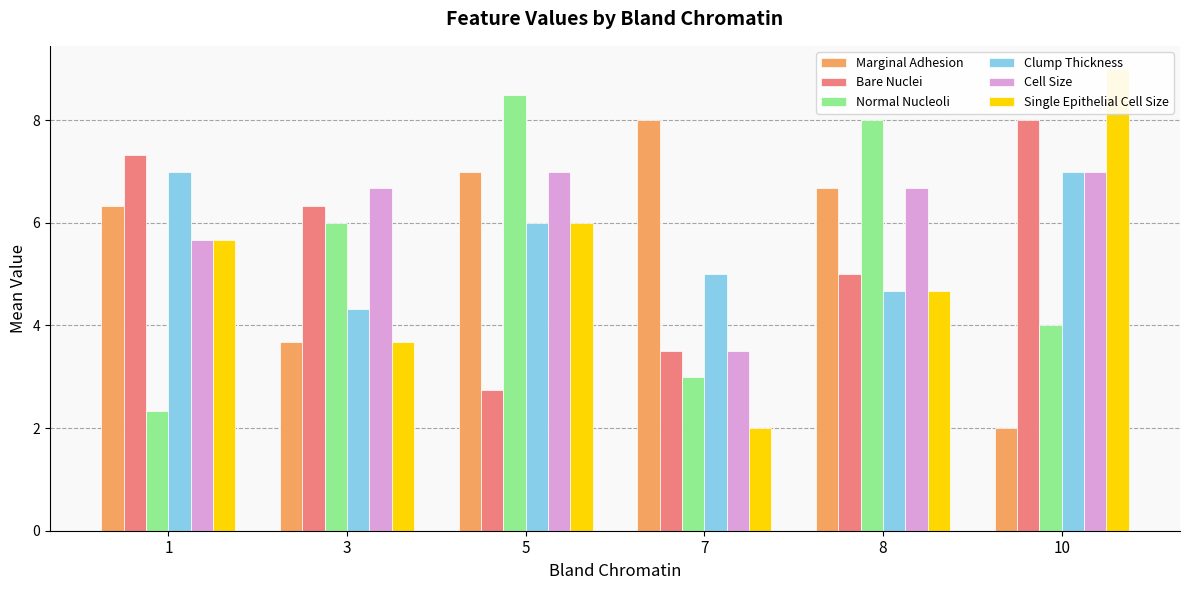

Is the value of Clump Thickness at 10 greater than the value of Single Epithelial Cell Size at 7?

Yes